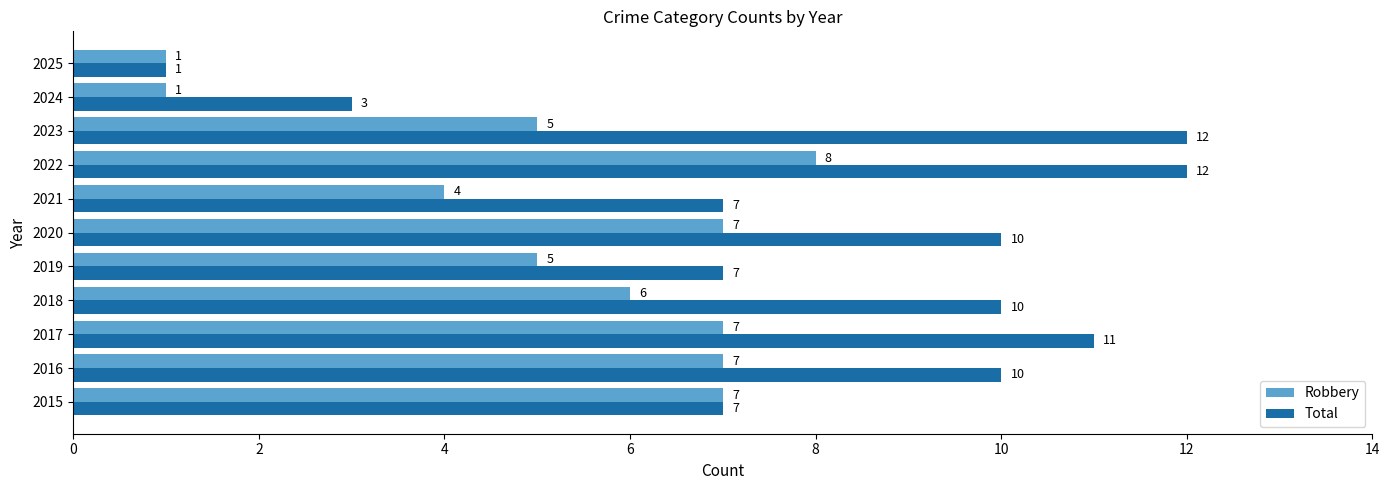

What is the average value of the Robbery series?

5